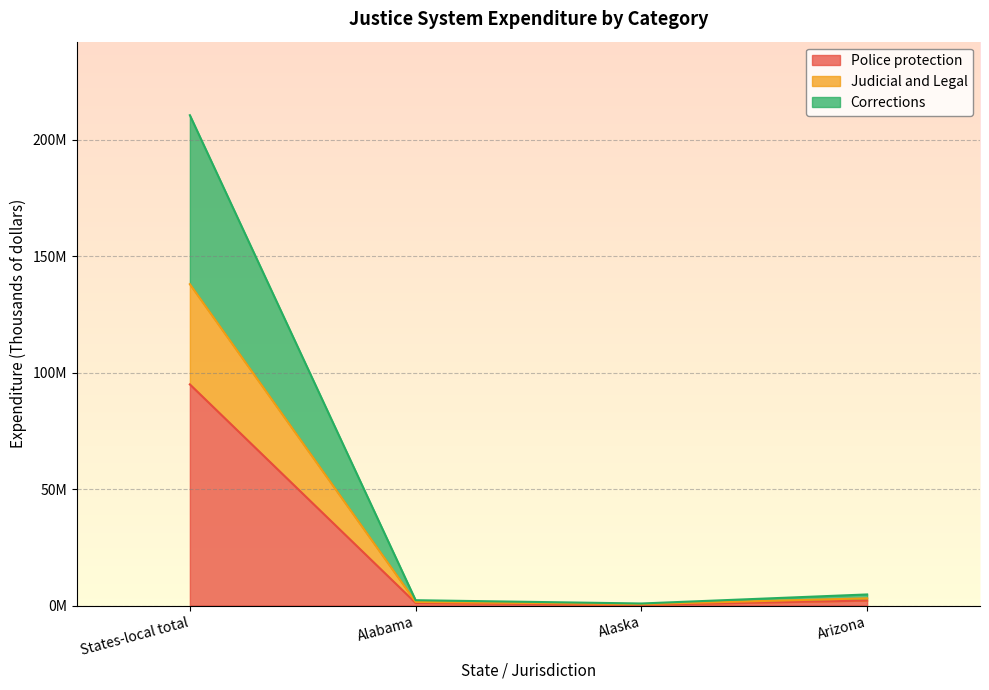

Between States-local total and Arizona, which is larger?

States-local total